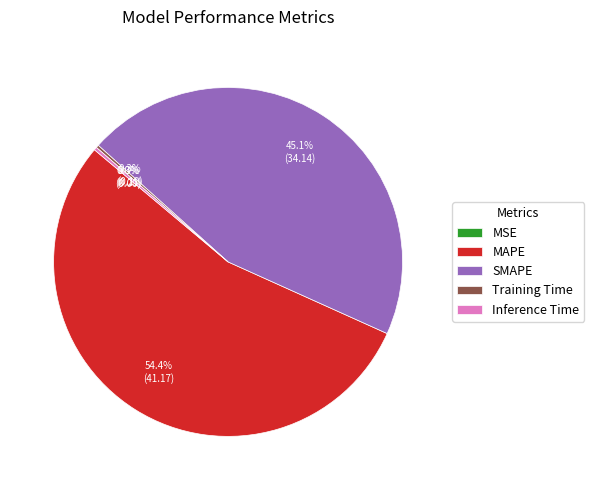

What percentage is NOT represented by SMAPE?

54.9%